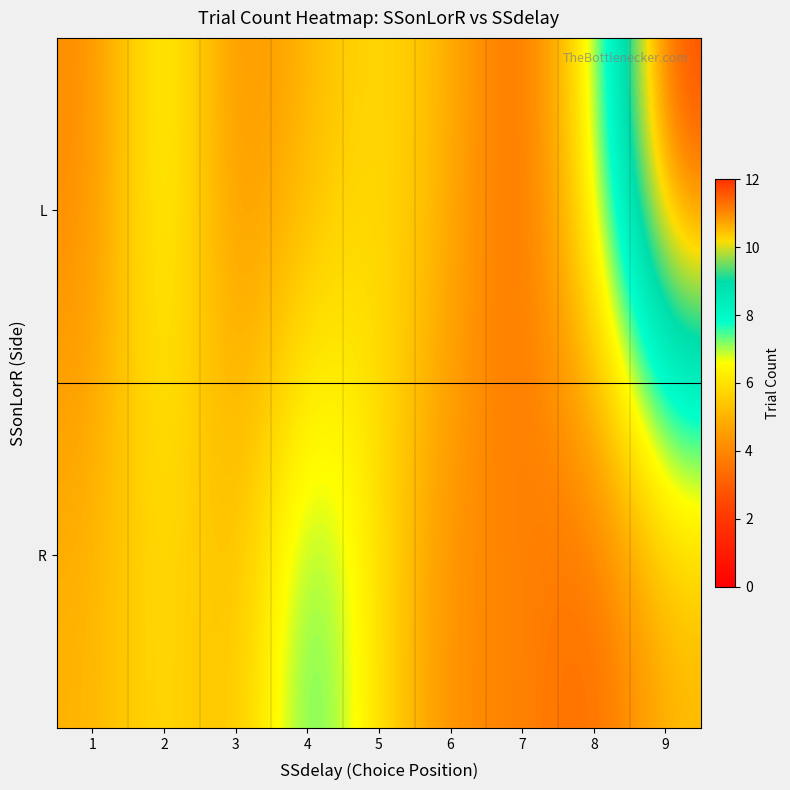

What is the spread (max minus min) of values at 3?

1